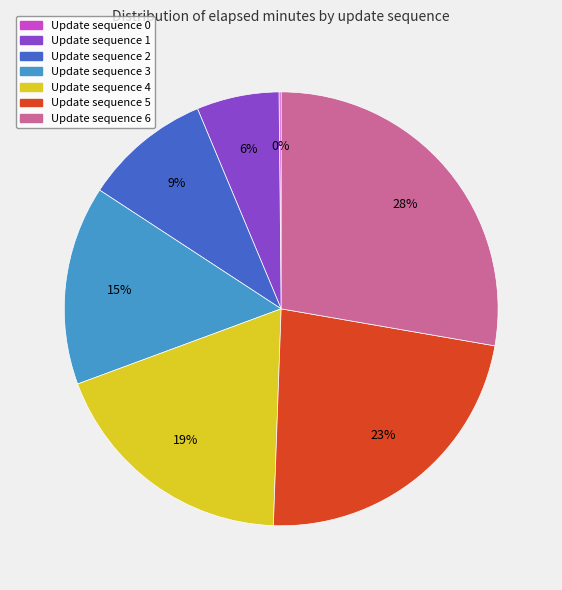

To the nearest percent, what percentage of the pie is Update sequence 4?

19%